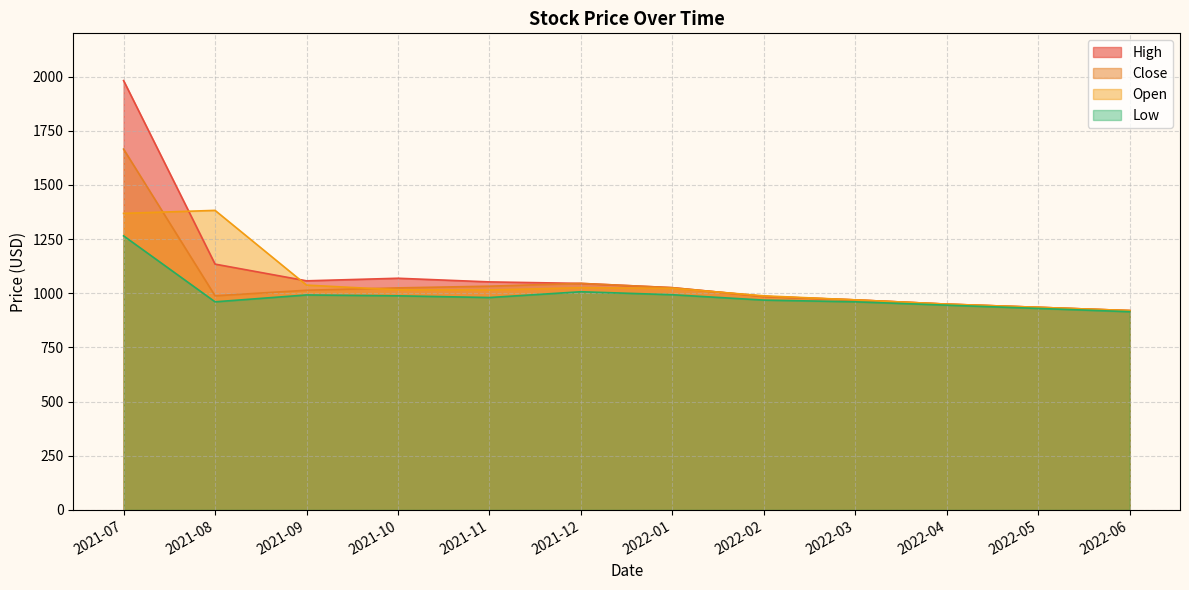

True or false: Close has a value of 1665.6 at 2021-07.

True